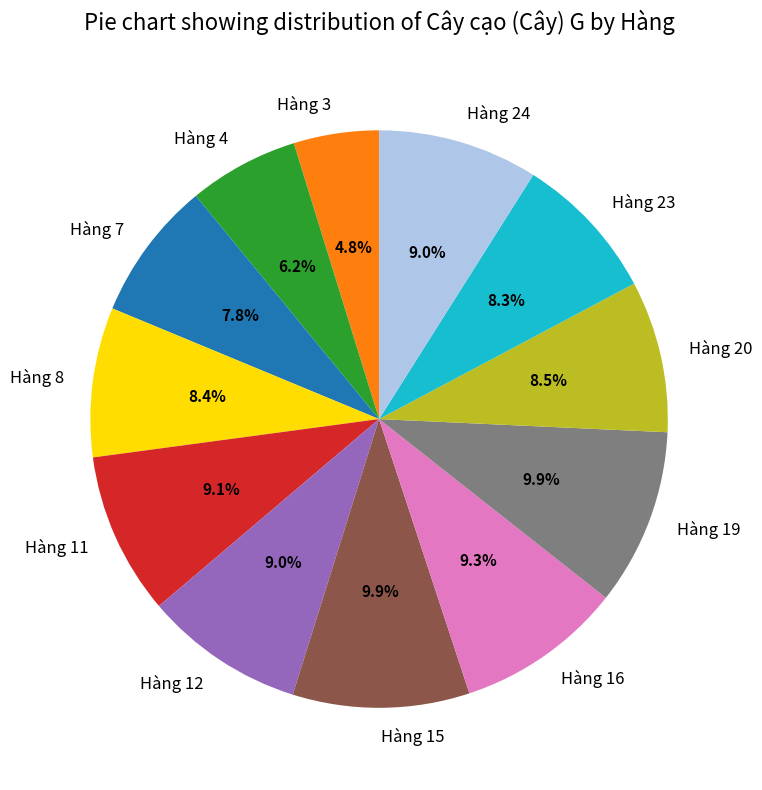

How many slices are in this pie chart?

12